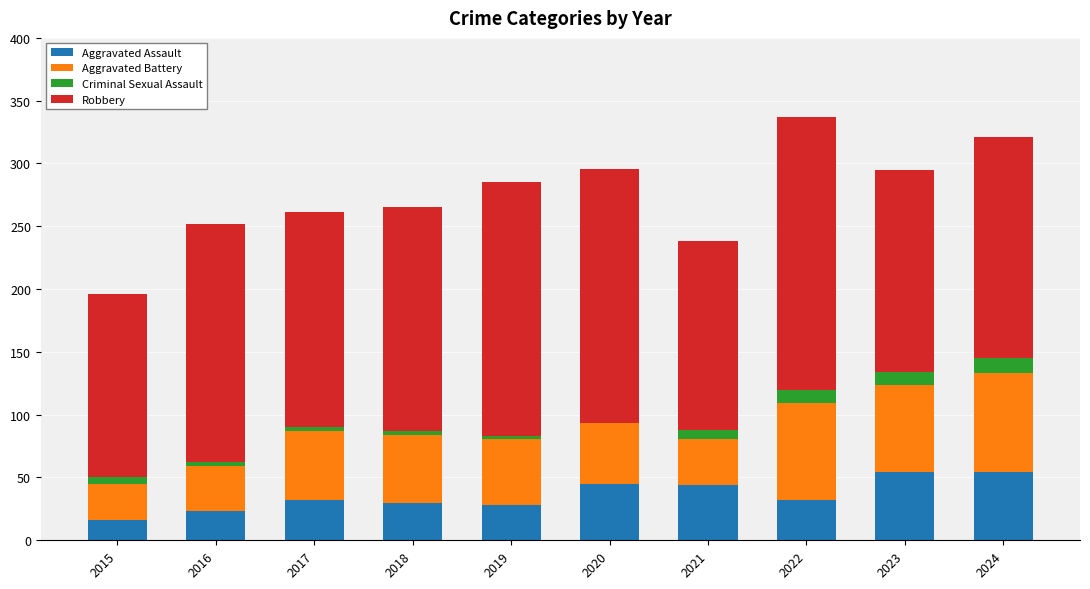

What is the highest value of the Aggravated Assault series?

54